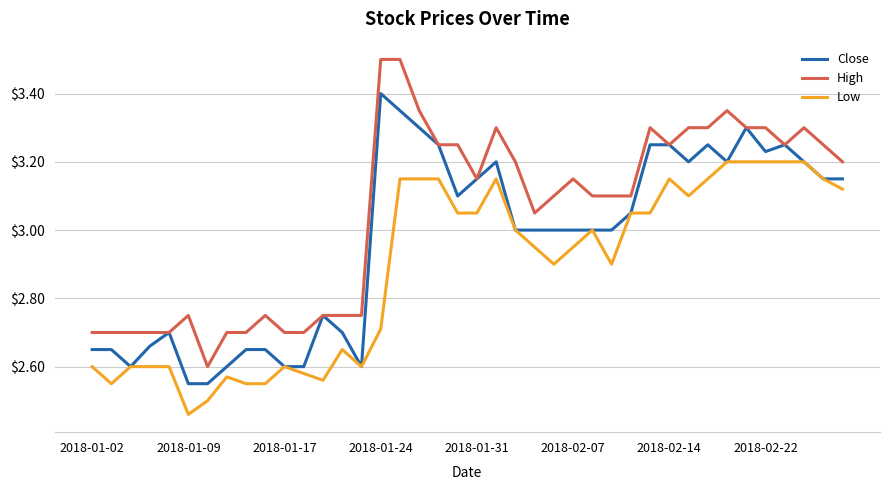

What is the maximum value shown in the chart?

3.5